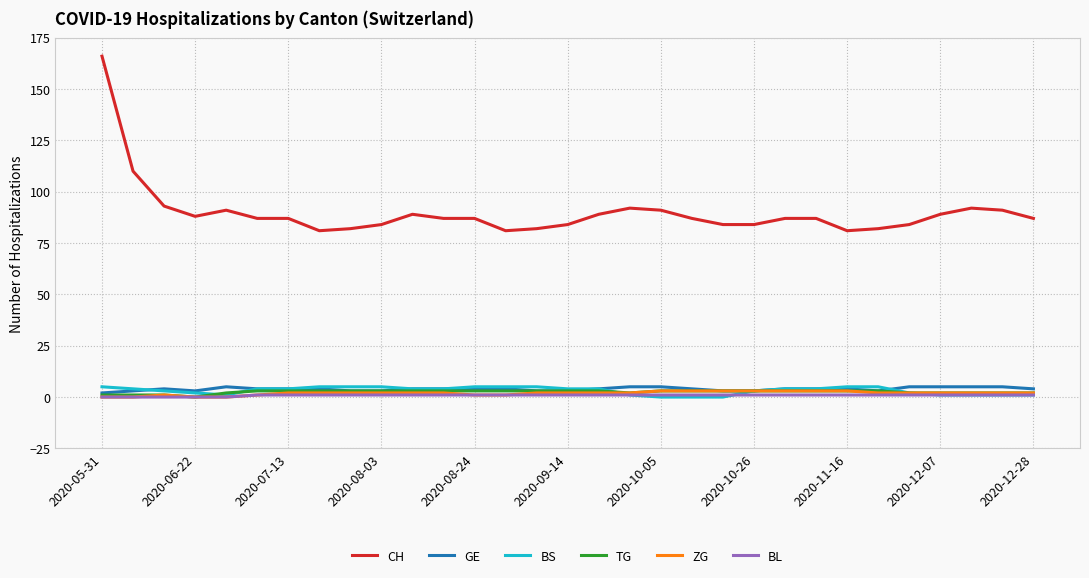

Which series has the largest range (max minus min)?

CH